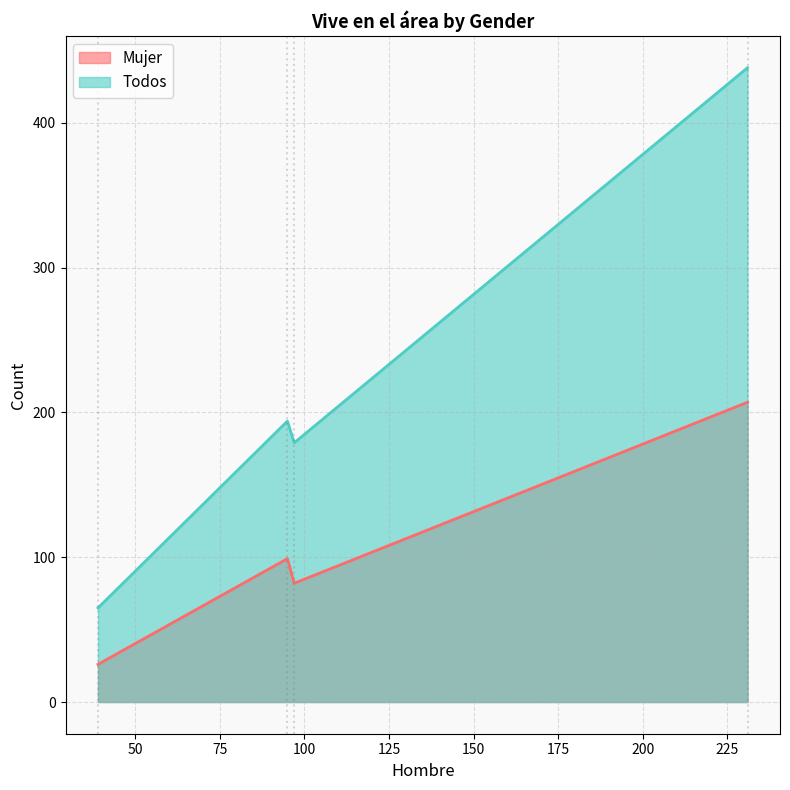

How many interior local valleys does the Mujer series have?

1